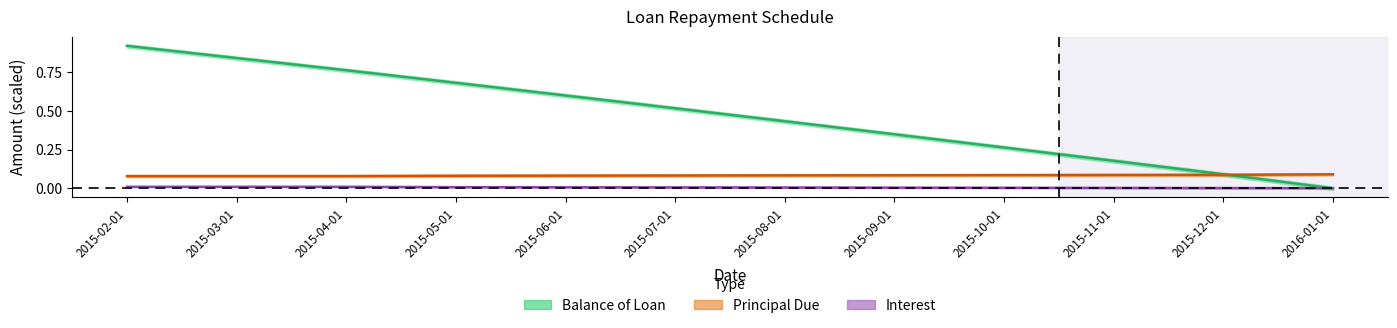

Which category has the highest value in the Balance of Loan series?

2015-02-01